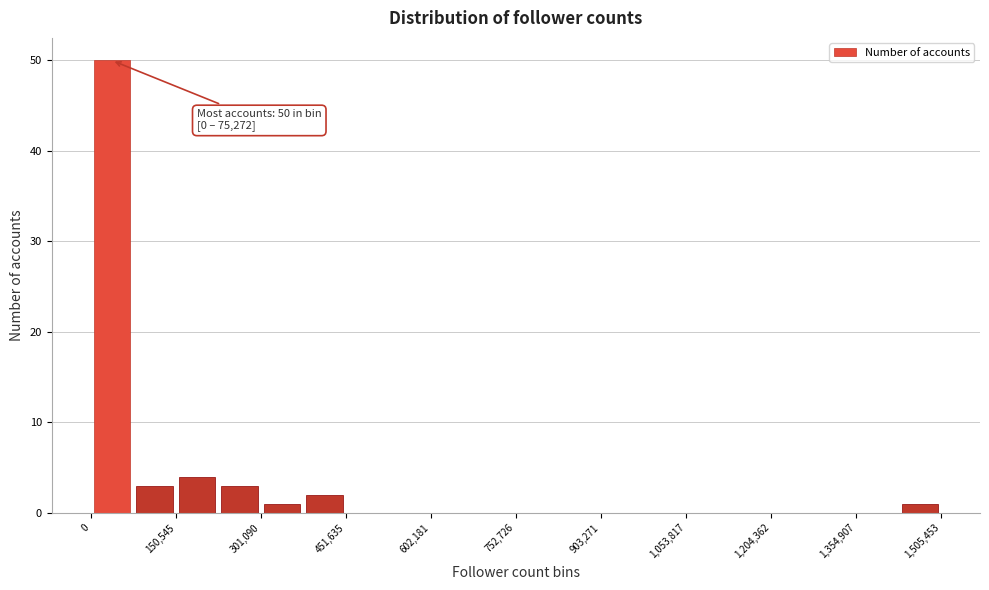

Around what value on the x-axis is the tallest bar? Give the approximate position of its centre, as read against the axis.

40000